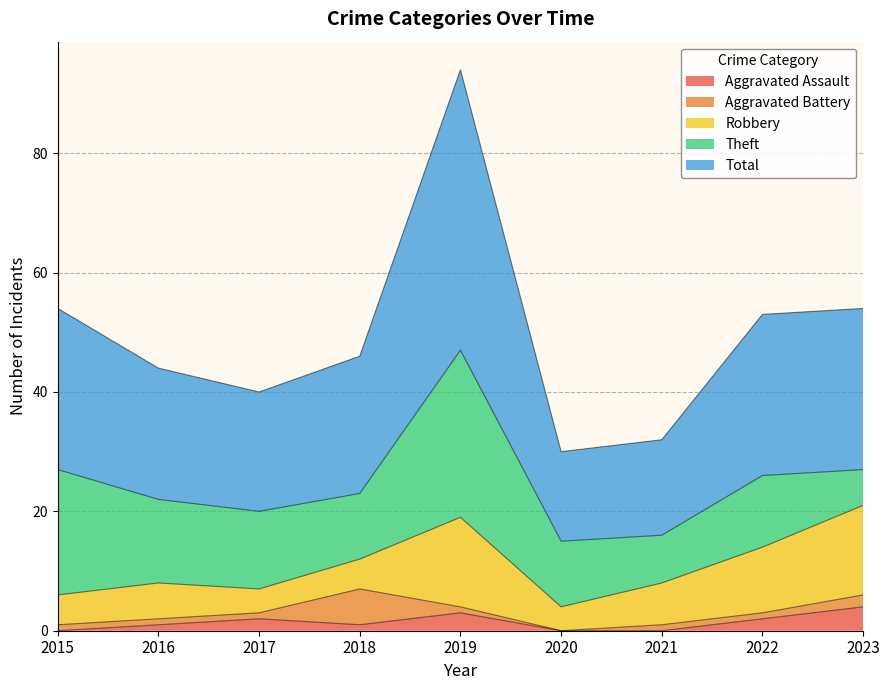

Where is Theft nearest to the value 17?

2016